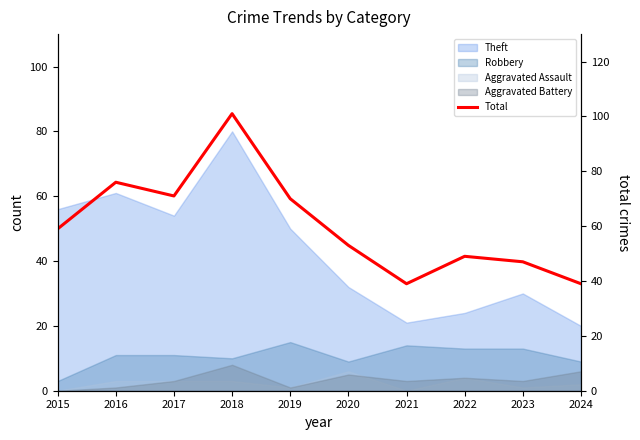

What is the change in value from 2015 to 2019?

+11